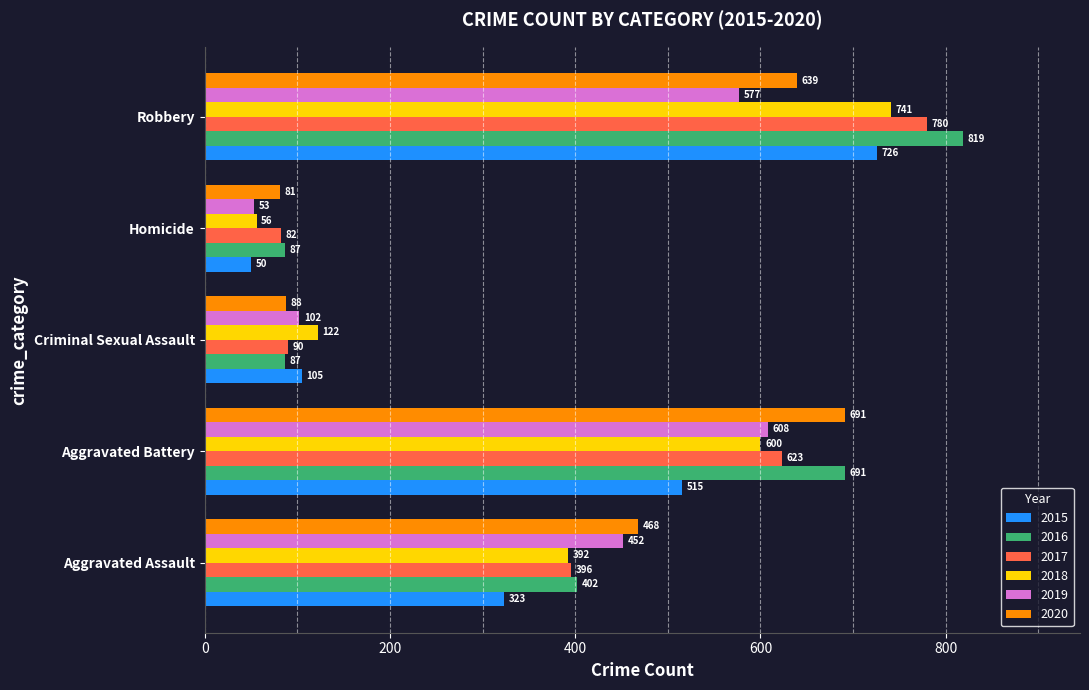

What is the difference between the highest and lowest values at Homicide?

37